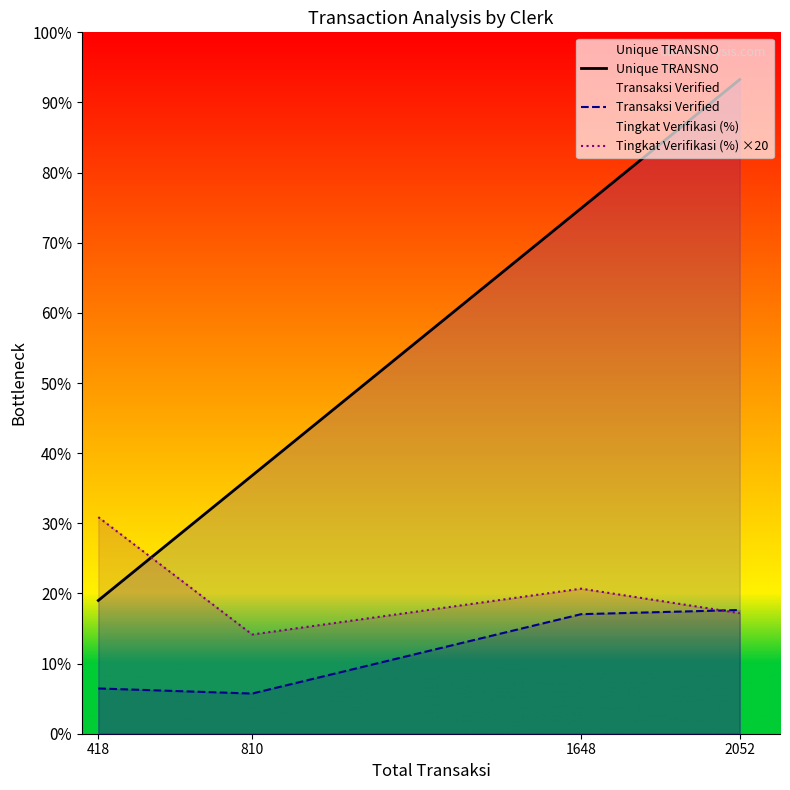

True or false: Transaksi Verified has a value of 142.0 at 418.

True